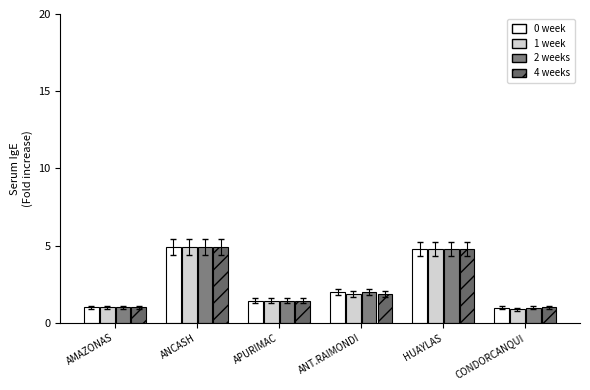

What is the value of the 0 week bar at the 2nd from the left?

4.9